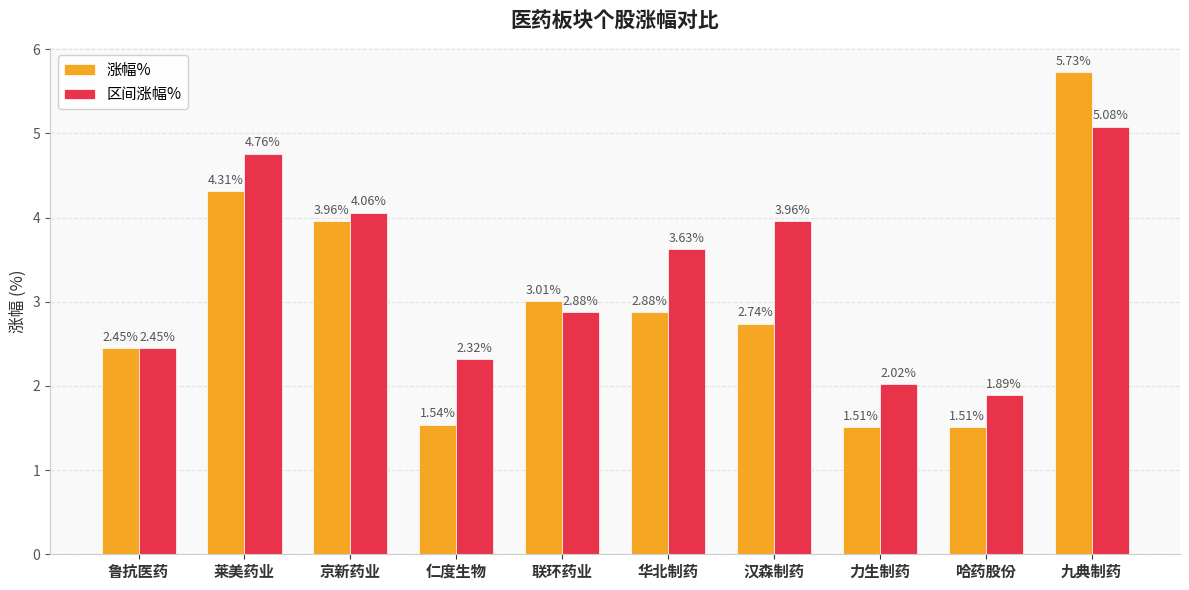

What is the label of the 9th bar from the left?

哈药股份